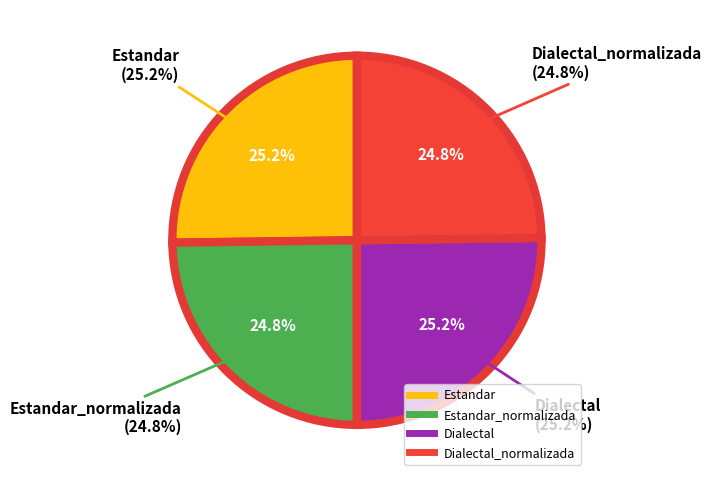

Combined, what portion of the pie is Estandar and Dialectal?

50.4%